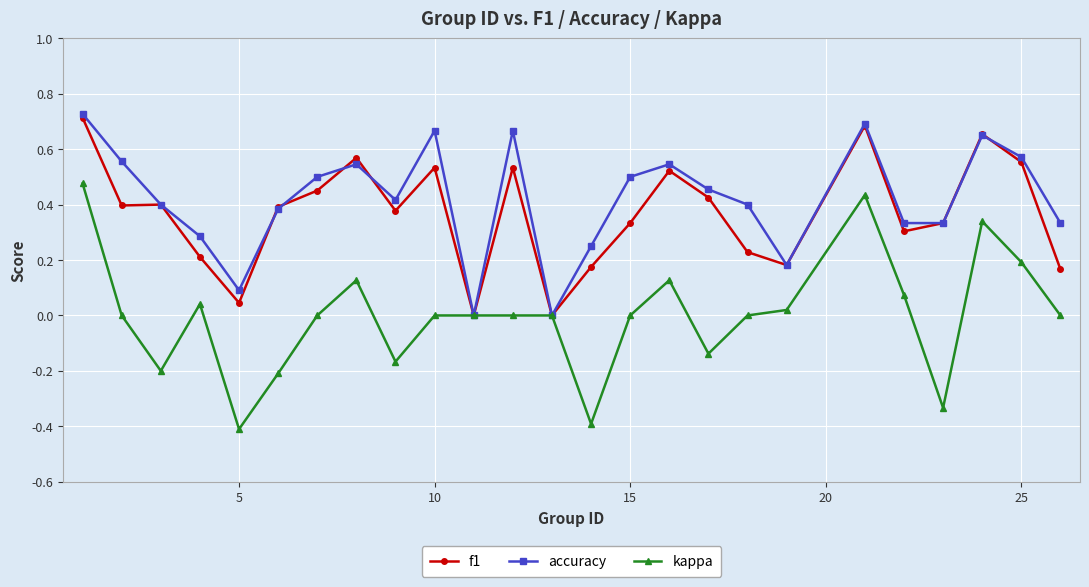

Which series has the widest spread of values?

kappa